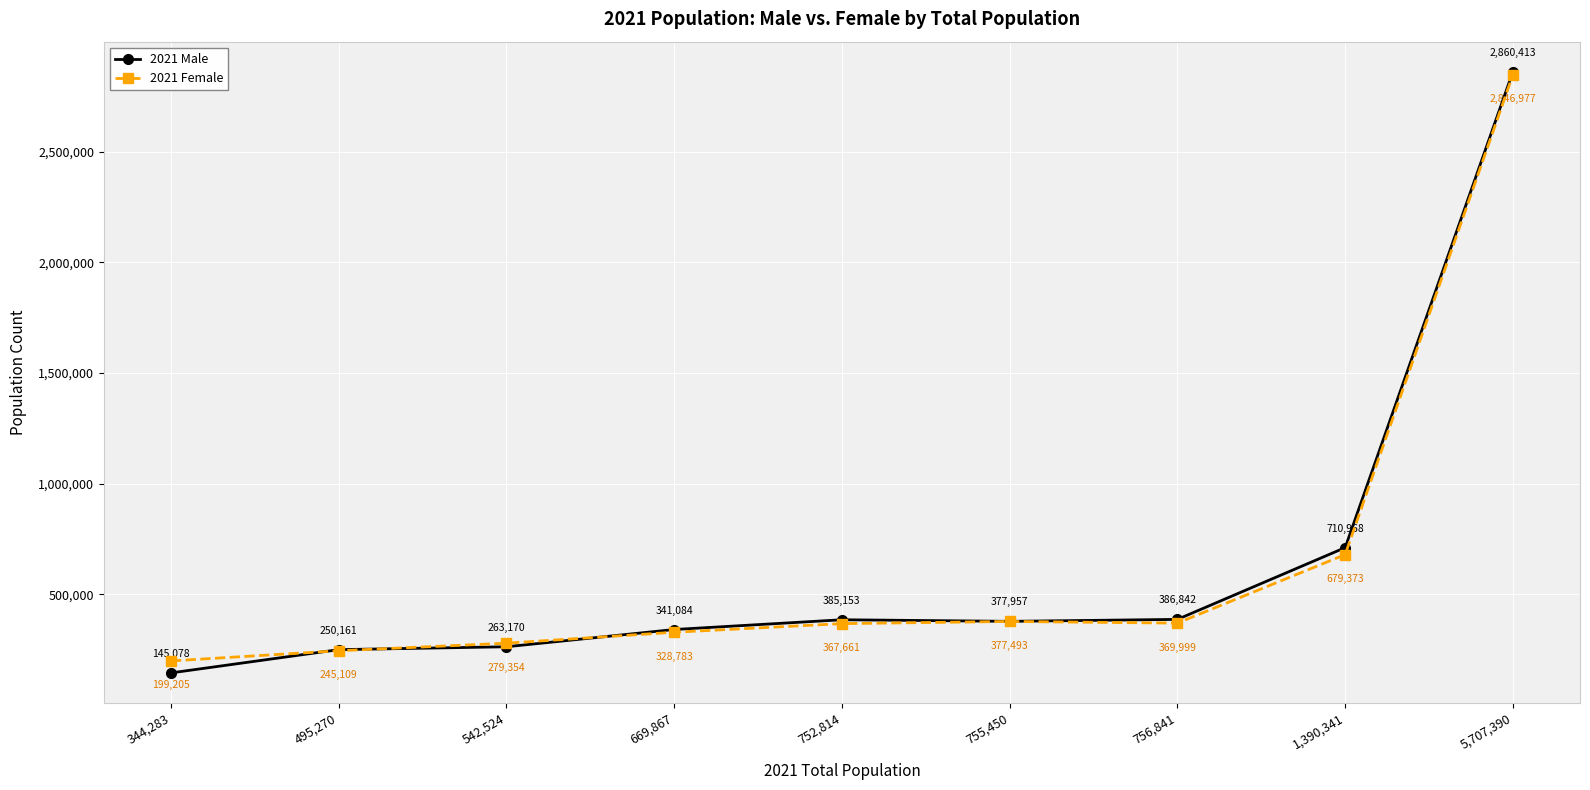

What is the label of the 1st point from the right?

5,707,390